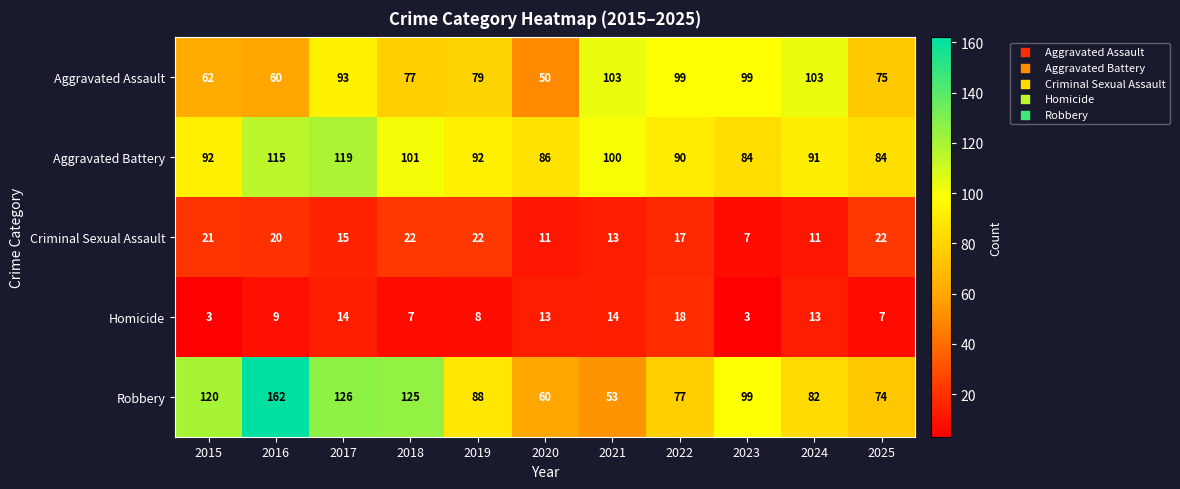

What is the approximate value of Robbery at 2025?

74